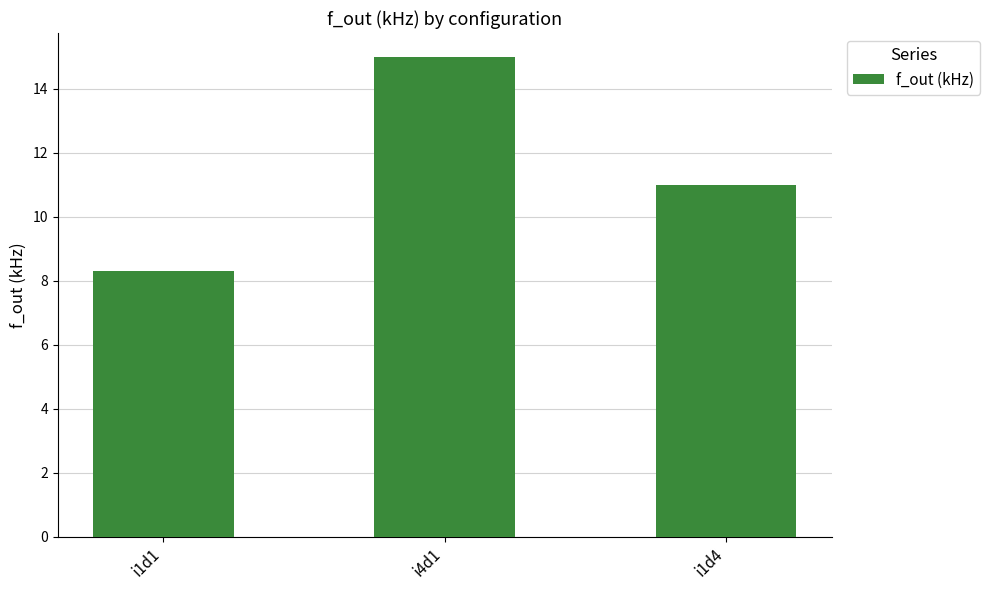

What is the difference between the maximum and minimum values?

6.7